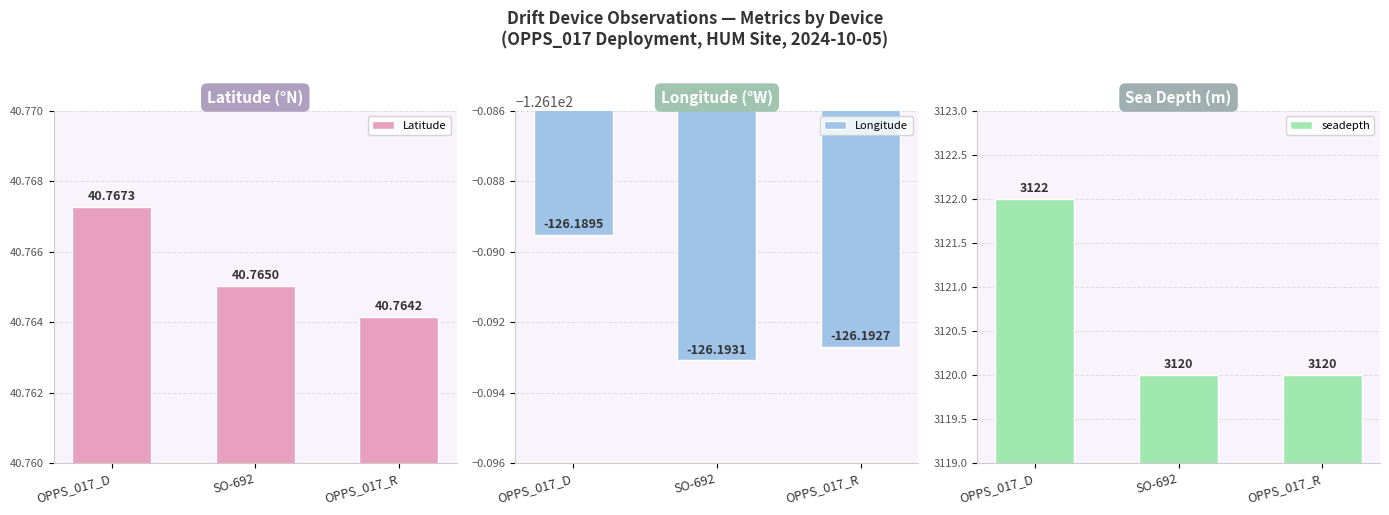

What is the sum of the Latitude values at OPPS_017_D and OPPS_017_R?

81.5